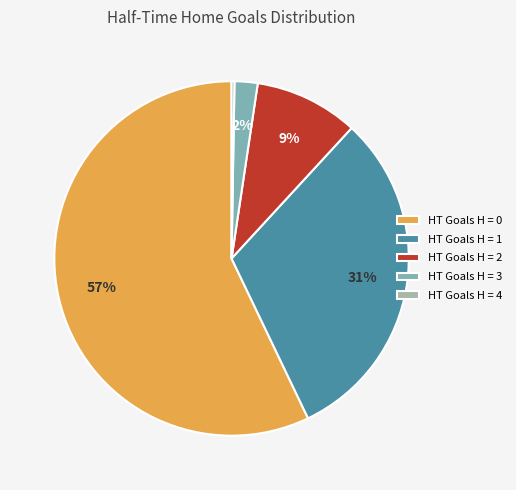

Is there a majority slice in this chart?

Yes